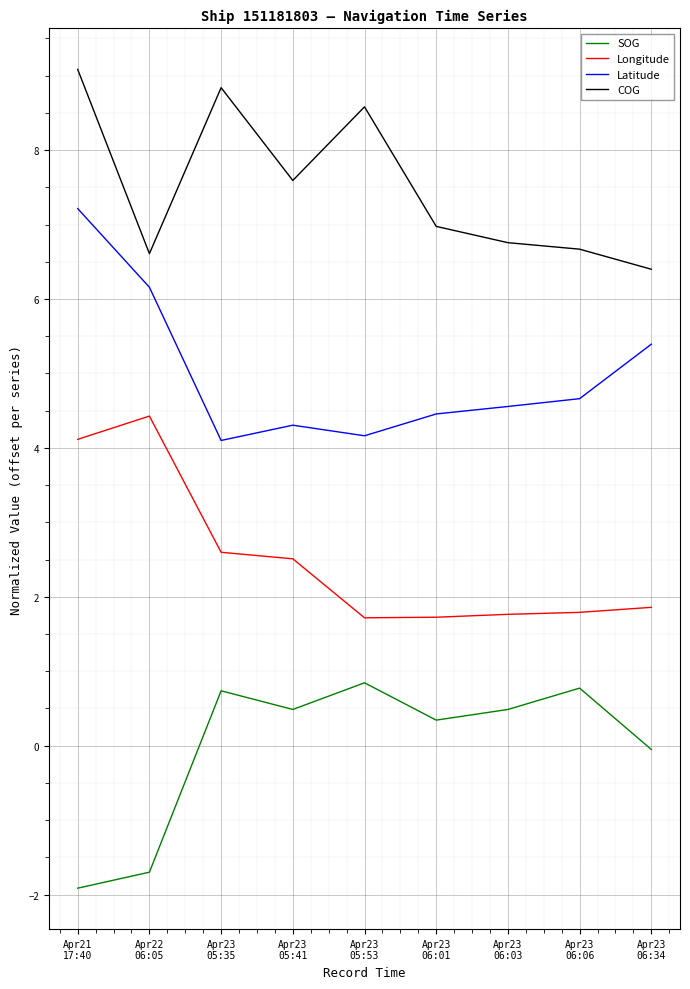

True or false: COG has a value of 3.0 at Apr23
05:53.

False